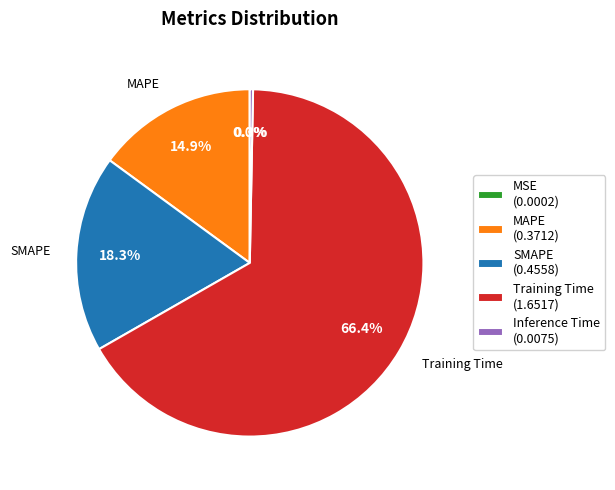

The Training Time slice represents 66% of the pie. True or false?

True